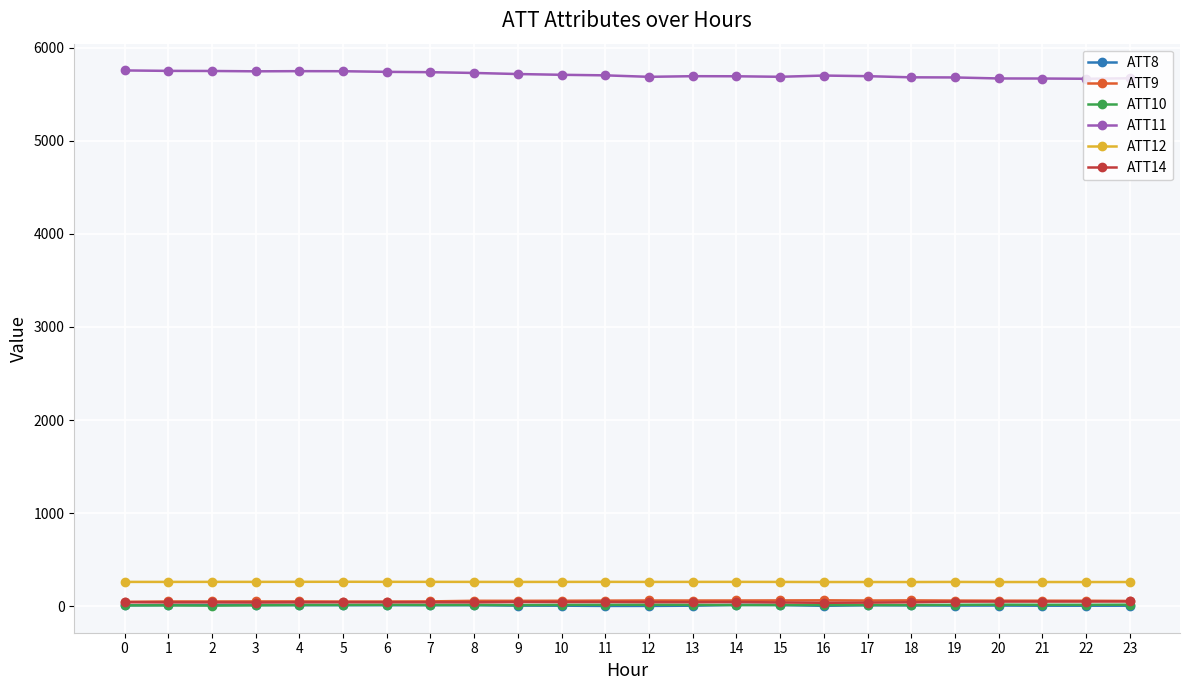

What is the difference between the maximum and minimum values in the ATT9 series?

16.0